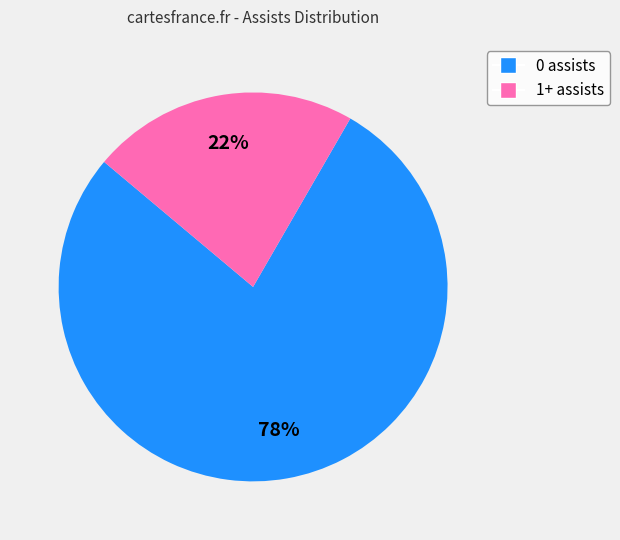

Which category has the biggest portion of the pie?

0 assists